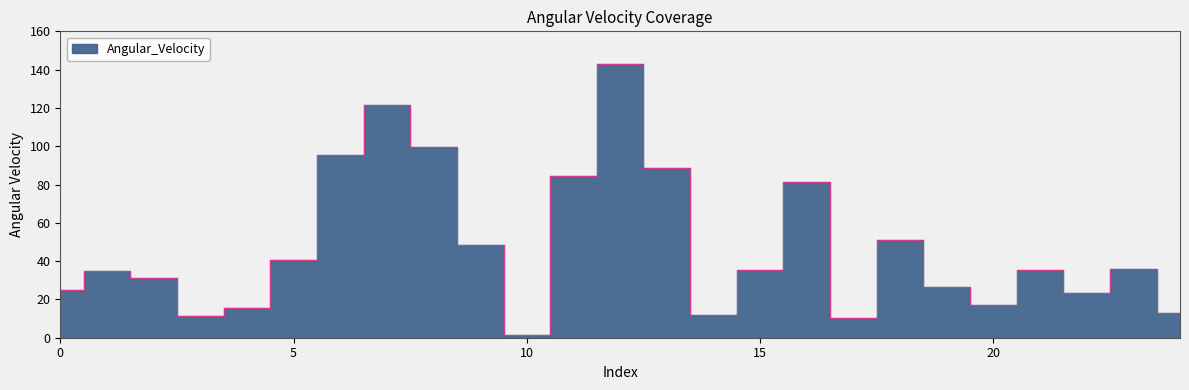

At which label is the value closest to 72?

16